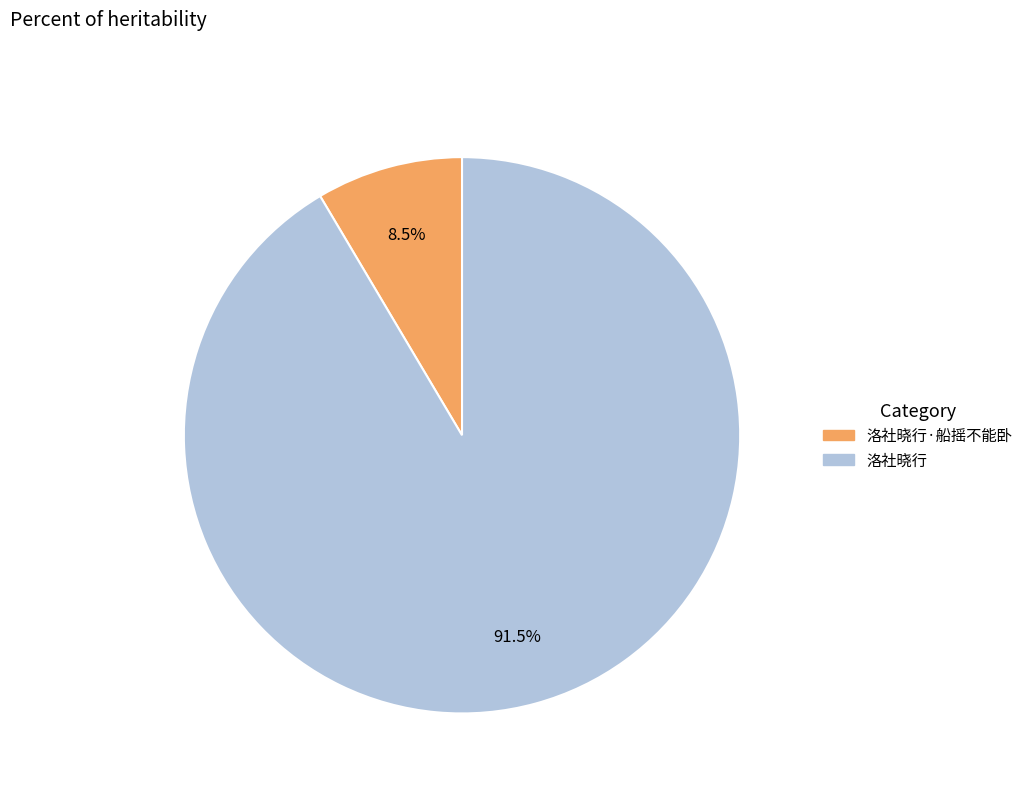

Is there any slice that represents more than half of the pie?

Yes